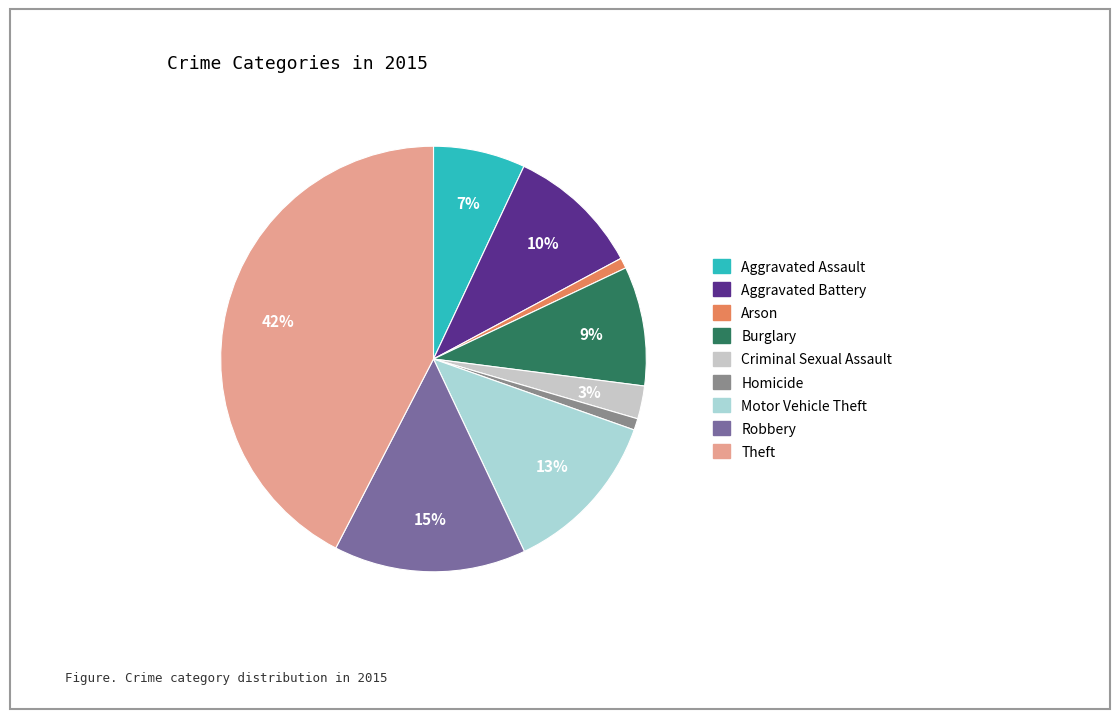

Between Motor Vehicle Theft and Burglary, which is larger?

Motor Vehicle Theft